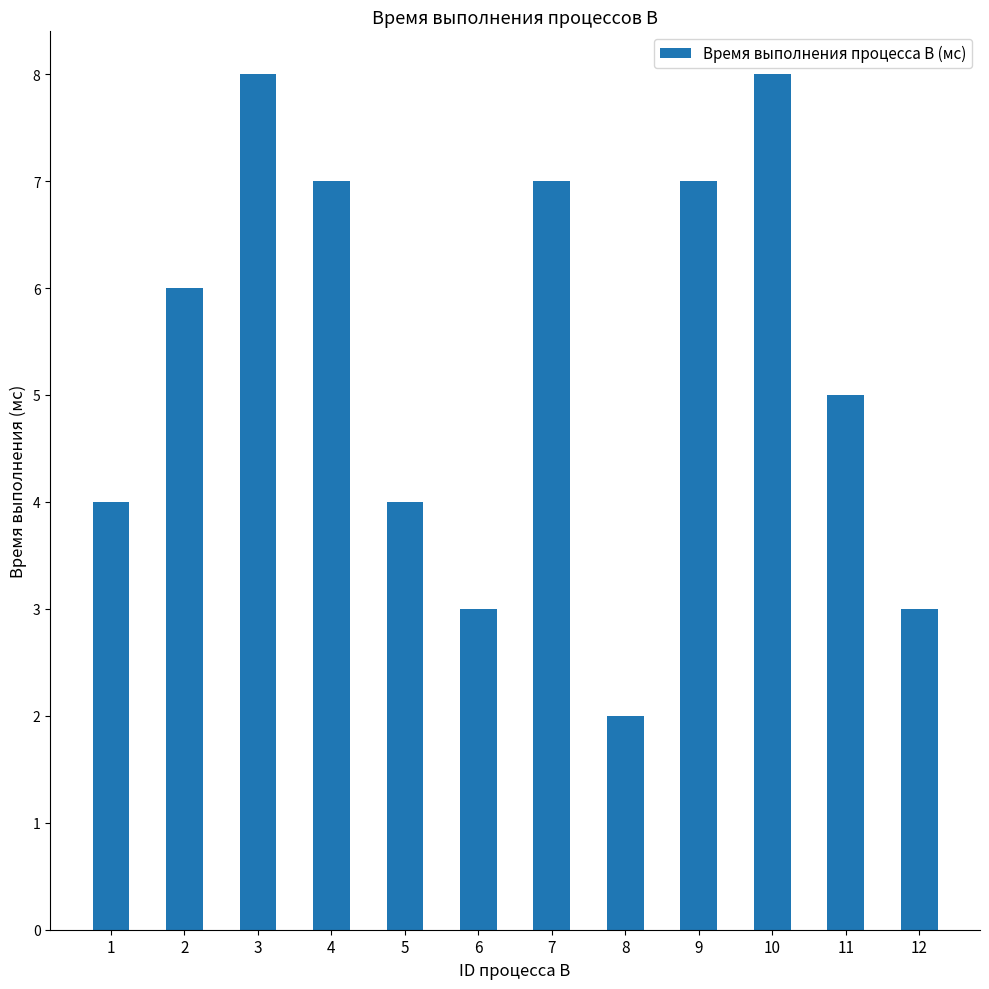

What is the average value?

5